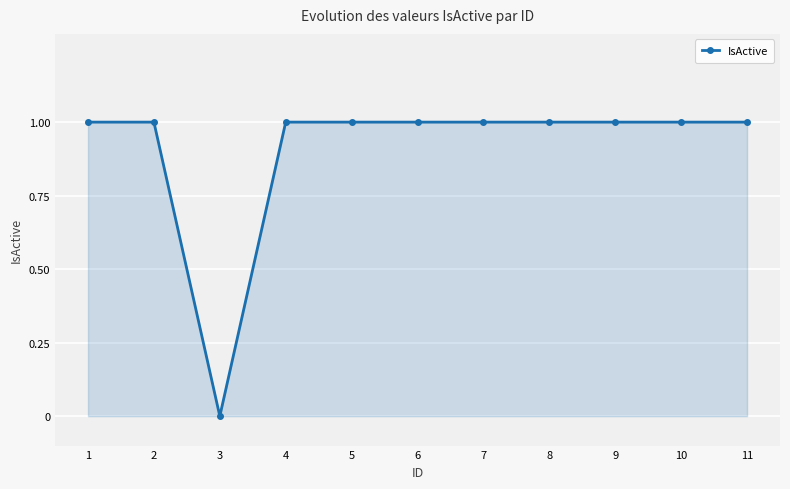

Reading right to left, extract all data points from this chart.

11=1	10=1	9=1	8=1	7=1	6=1	5=1	4=1	3=0	2=1	1=1